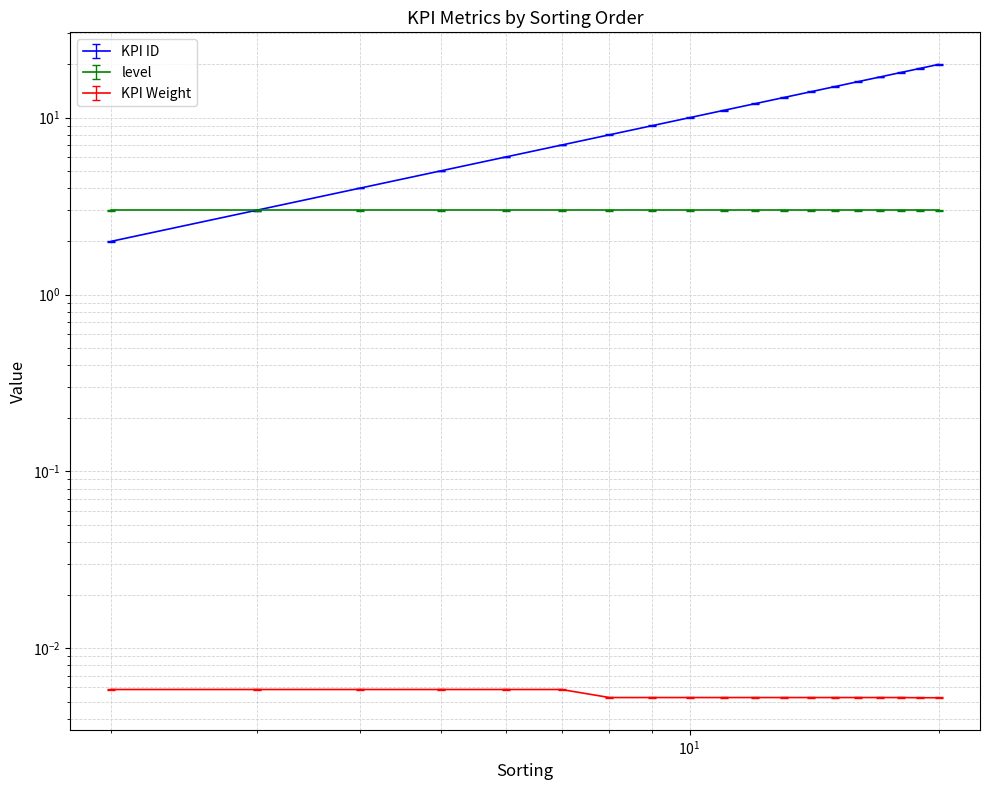

Reading left to right, what are all the values shown in this chart?

KPI ID: 2.0	3.0	4.0	5.0	6.0	7.0	8.0	9.0	10.0	11.0	12.0	13.0	14.0	15.0	16.0	17.0	18.0	19.0	20.0
KPI Weight: 0.0	0.0	0.0	0.0	0.0	0.0	0.0	0.0	0.0	0.0	0.0	0.0	0.0	0.0	0.0	0.0	0.0	0.0	0.0